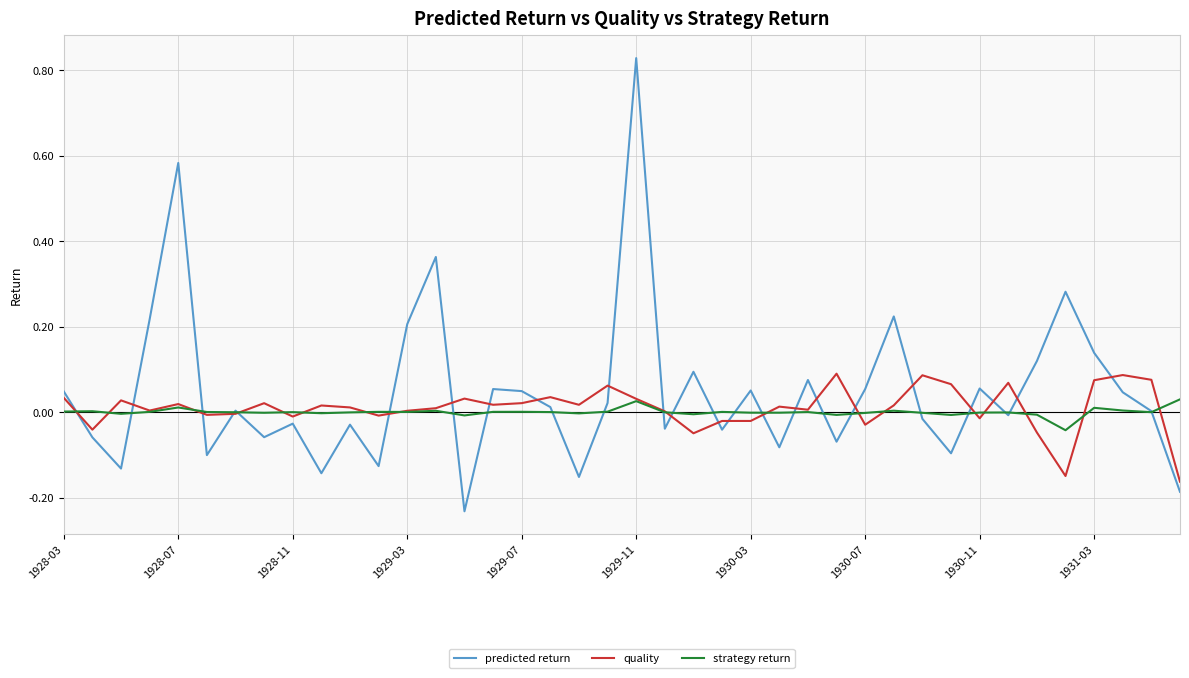

Which series has the widest spread of values?

predicted return